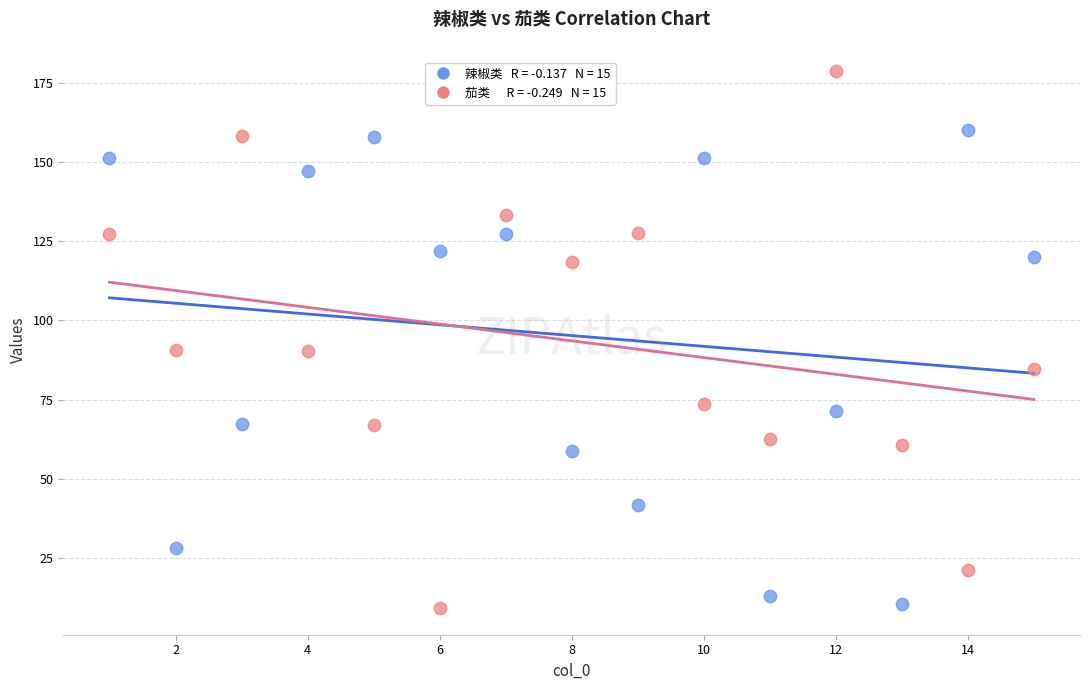

Across all data points, what is the range of Y values (max minus min)?

169.3